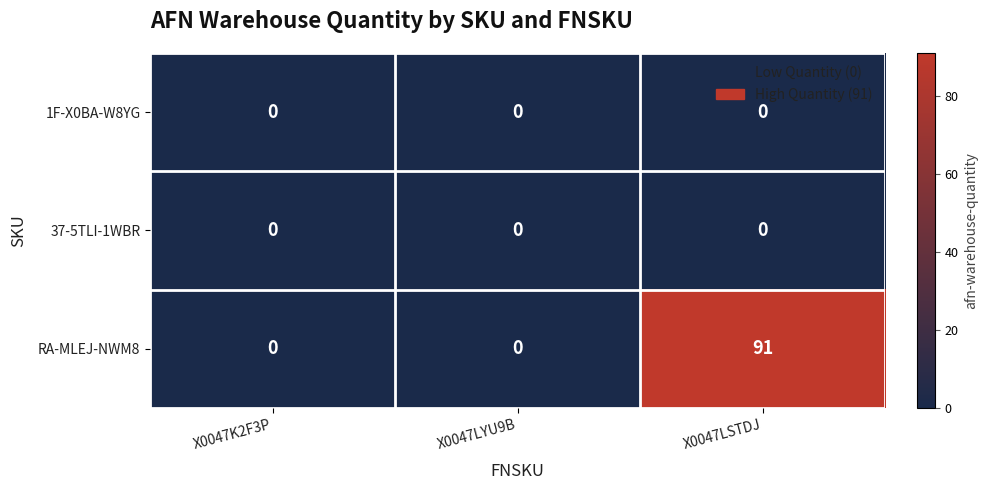

The value of 37-5TLI-1WBR at X0047K2F3P is 0. True or false?

True